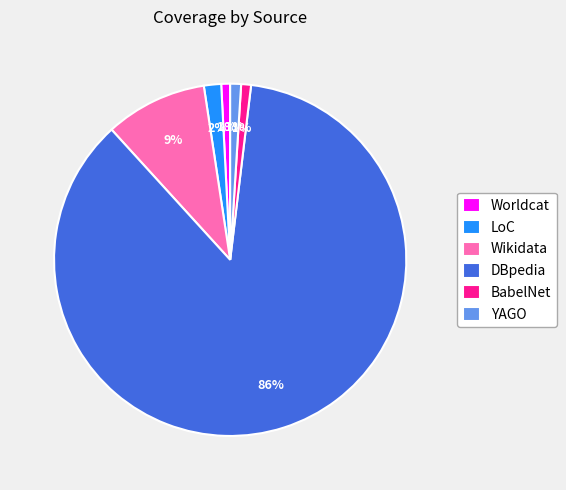

Is it true that YAGO is 1% of the pie?

True